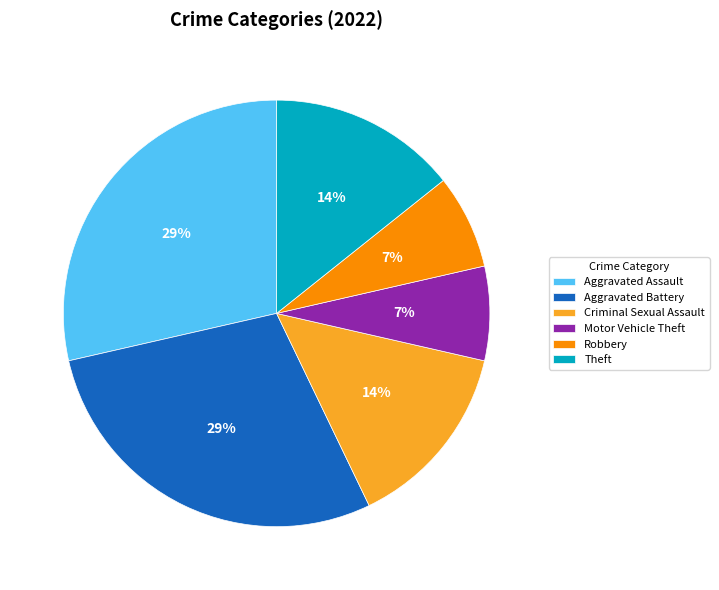

Does Criminal Sexual Assault account for over 50% of the chart?

No